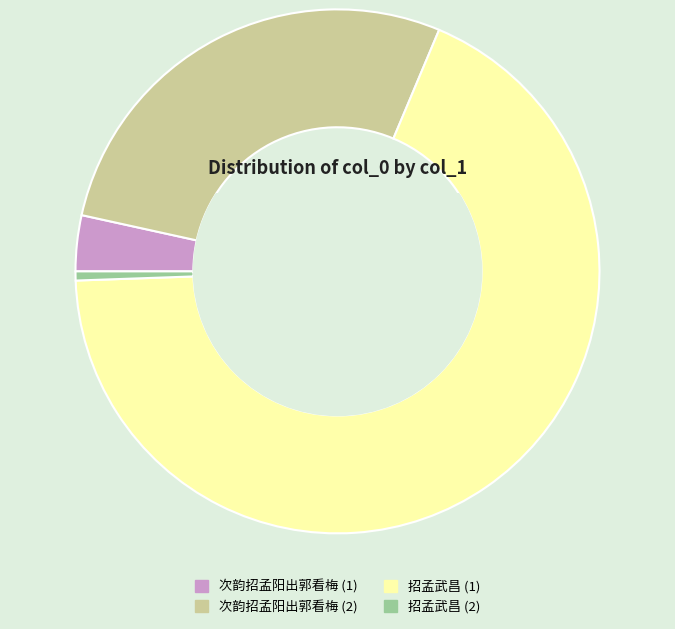

Combined, do 次韵招孟阳出郭看梅 (2) and 次韵招孟阳出郭看梅 (1) account for over 50%?

No